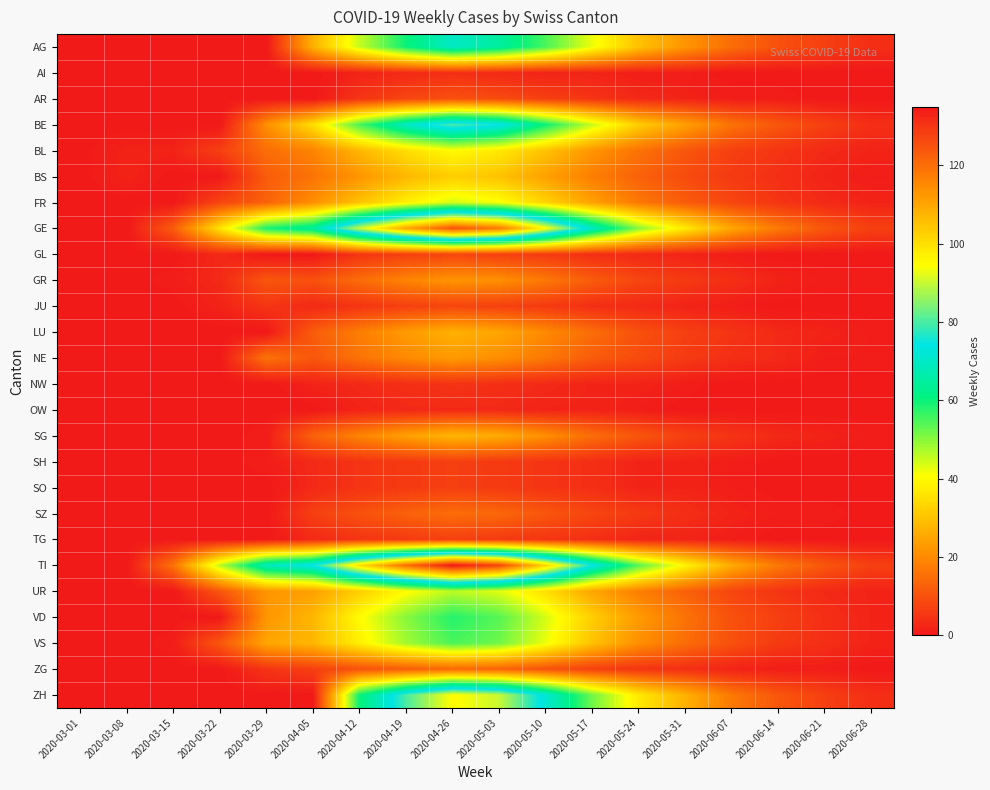

Which series has the largest range (max minus min)?

TI